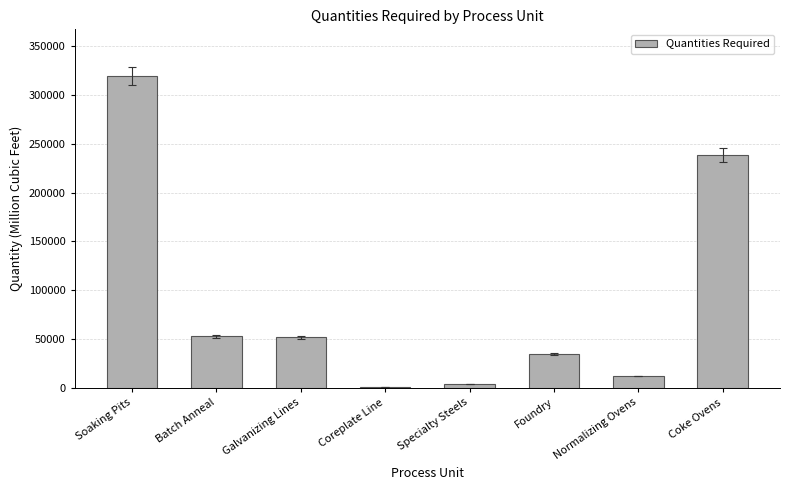

What is the difference between the maximum and minimum values?

317596.0